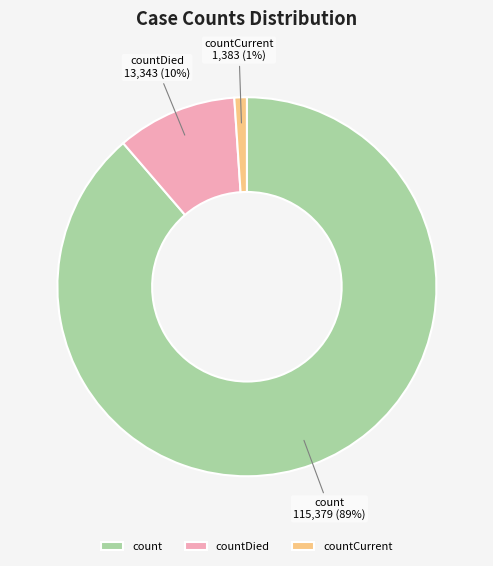

To the nearest percent, what portion does countCurrent represent?

1%